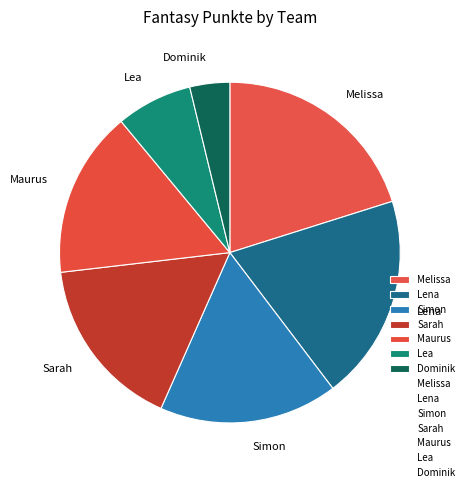

Combined, do Sarah and Simon account for over 50%?

No